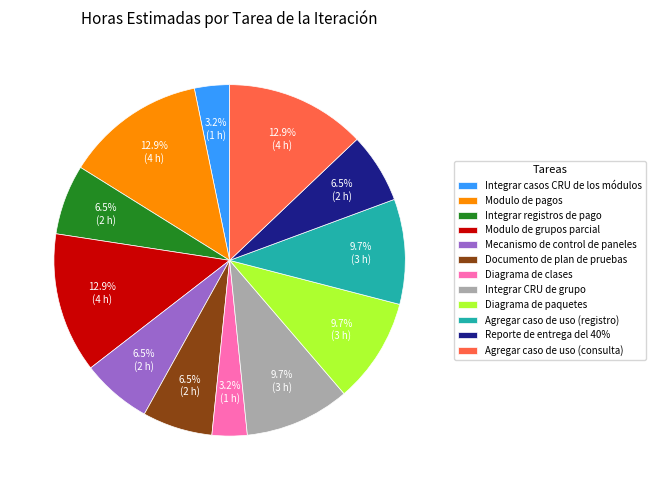

Do Diagrama de clases and Modulo de grupos parcial together represent more than half of the pie?

No